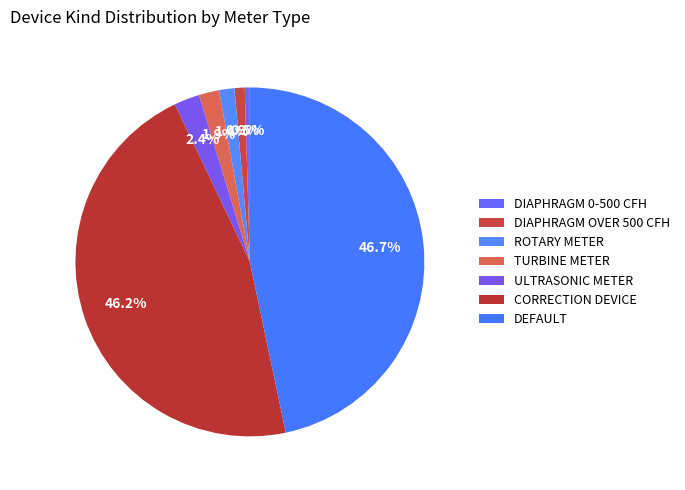

To the nearest percent, what is the difference between the largest and smallest slice percentages?

46%